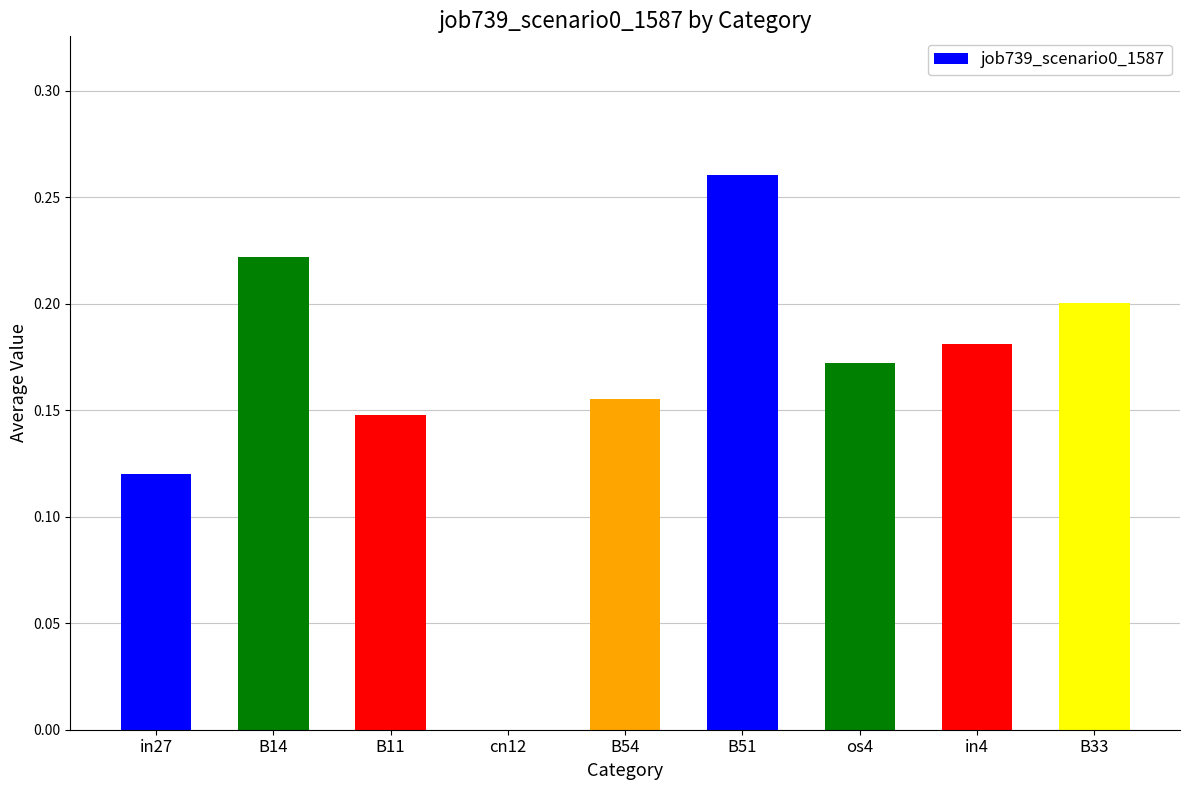

The chart shows a value of 0.3 at B33. True or false?

False